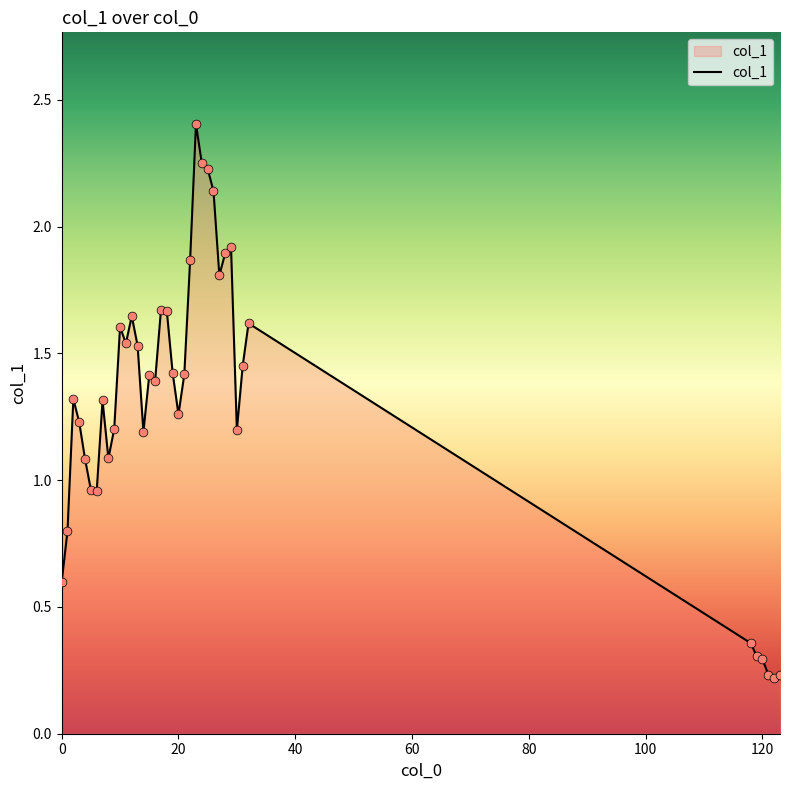

What is the greatest value displayed?

2.4